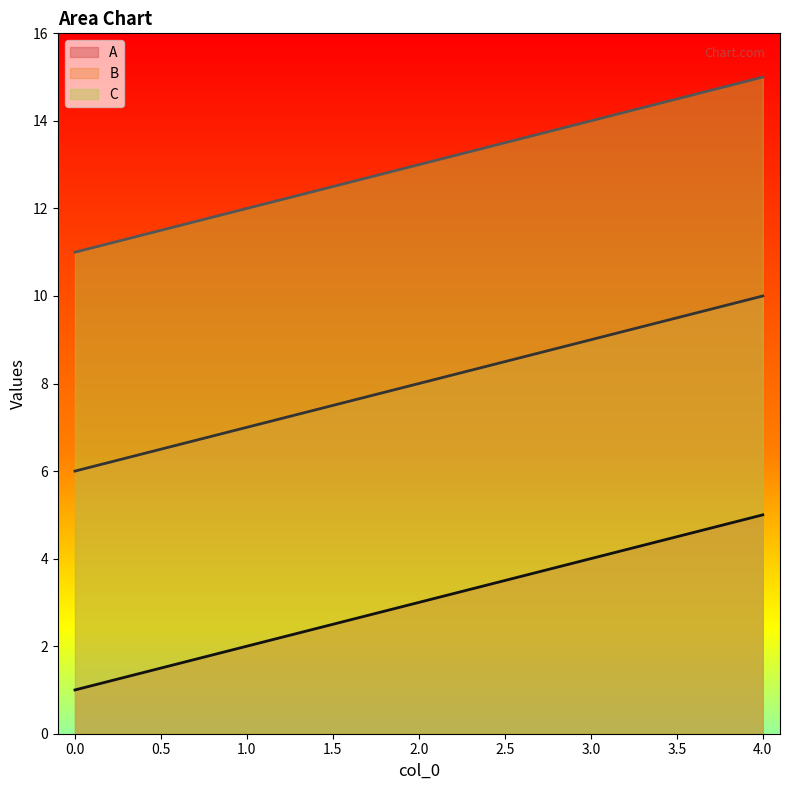

True or false: A has a value of 1 at 2.

False